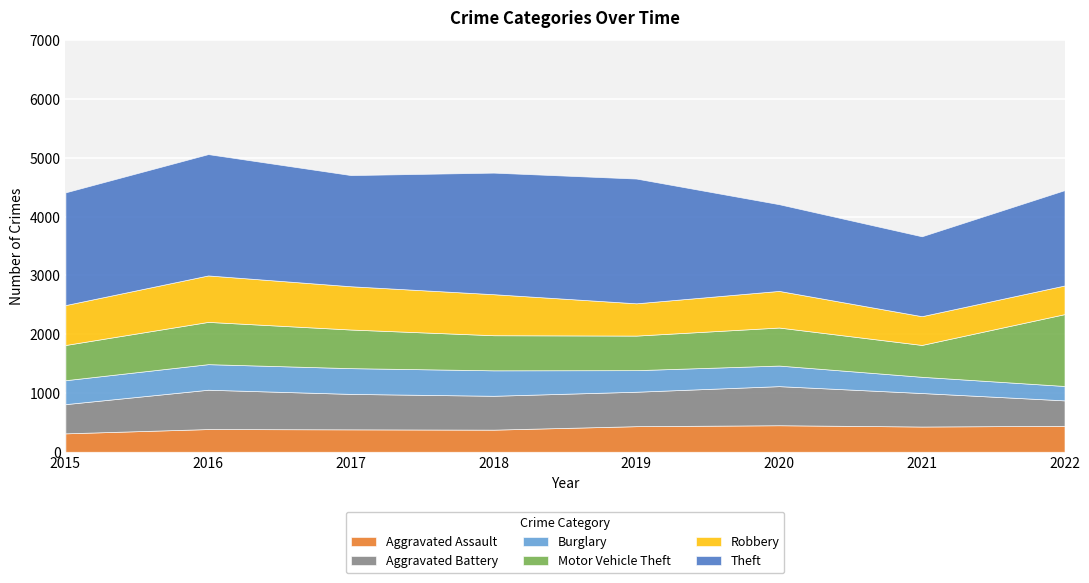

True or false: Aggravated Assault and Robbery cross at least once.

False